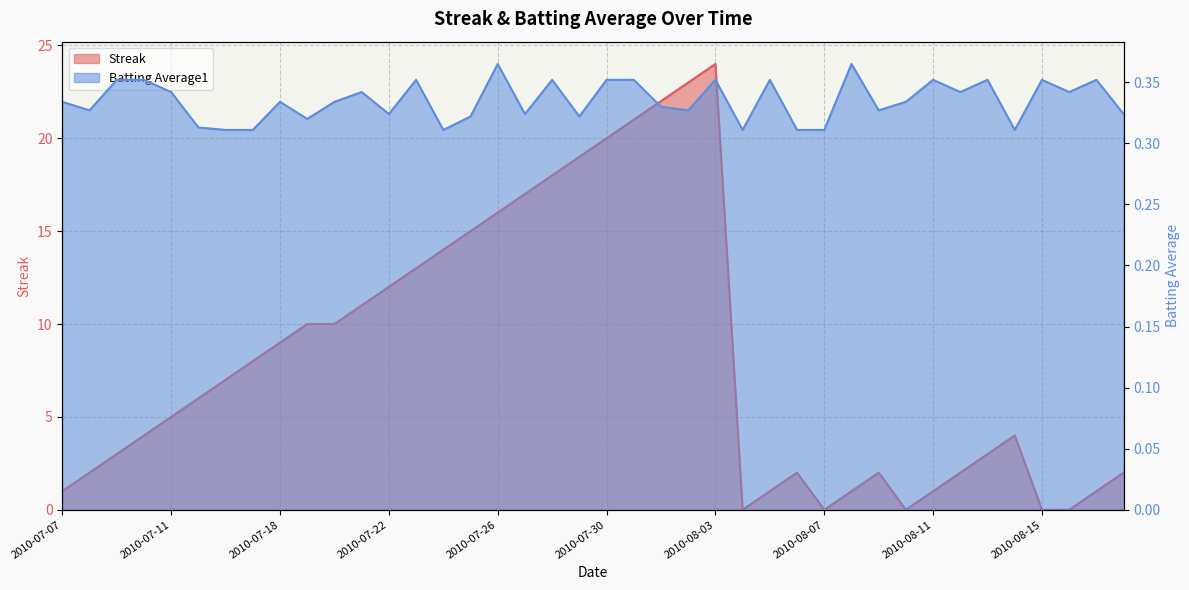

True or false: Batting Average1 has a value of 0.1 at 2010-07-29.

False